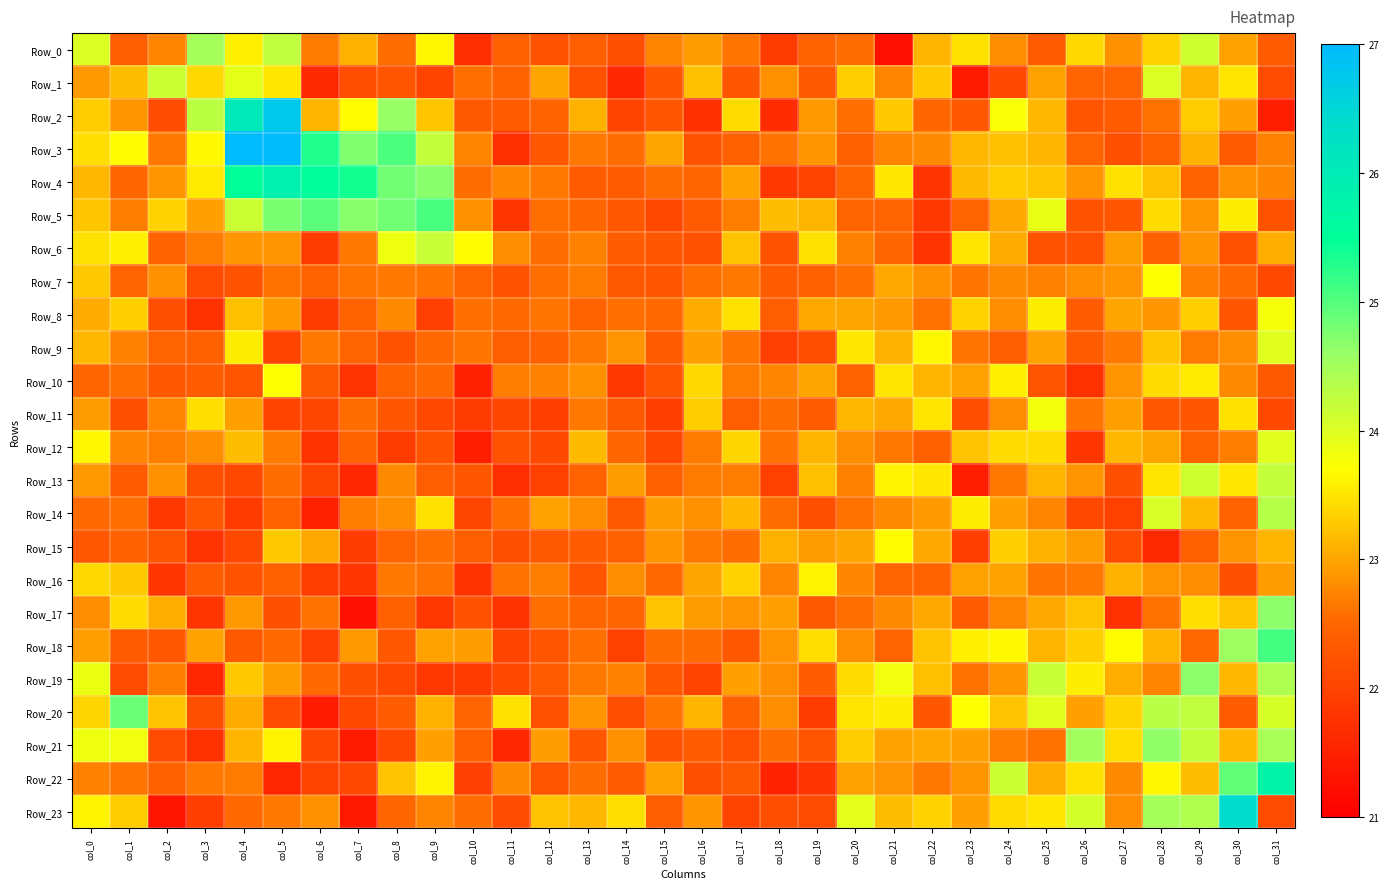

Reading left to right, transcribe all the data shown in this chart.

Row_0: col_0=24.0	col_1=22.4	col_2=22.7	col_3=24.5	col_4=23.6	col_5=24.2	col_6=22.7	col_7=23.1	col_8=22.6	col_9=23.6	col_10=21.7	col_11=22.4	col_12=22.2	col_13=22.4	col_14=22.2	col_15=22.8	col_16=22.9	col_17=22.6	col_18=21.9	col_19=22.5	col_20=22.6	col_21=21.3	col_22=23.1	col_23=23.5	col_24=22.8	col_25=22.3	col_26=23.4	col_27=22.8	col_28=23.4	col_29=24.1	col_30=23.0	col_31=22.4
Row_1: col_0=22.9	col_1=23.2	col_2=24.1	col_3=23.4	col_4=23.9	col_5=23.5	col_6=21.6	col_7=22.2	col_8=22.2	col_9=22.0	col_10=22.6	col_11=22.5	col_12=23.0	col_13=22.2	col_14=21.6	col_15=22.3	col_16=23.2	col_17=22.3	col_18=22.8	col_19=22.3	col_20=23.3	col_21=22.8	col_22=23.3	col_23=21.4	col_24=22.1	col_25=23.0	col_26=22.5	col_27=22.5	col_28=24.0	col_29=23.1	col_30=23.5	col_31=22.1
Row_2: col_0=23.3	col_1=22.9	col_2=22.1	col_3=24.3	col_4=26.1	col_5=26.7	col_6=23.1	col_7=23.7	col_8=24.6	col_9=23.3	col_10=22.3	col_11=22.4	col_12=22.5	col_13=23.1	col_14=22.0	col_15=22.3	col_16=21.7	col_17=23.4	col_18=21.7	col_19=22.9	col_20=22.6	col_21=23.3	col_22=22.5	col_23=22.3	col_24=23.7	col_25=23.1	col_26=22.3	col_27=22.4	col_28=22.6	col_29=23.3	col_30=23.0	col_31=21.5
Row_3: col_0=23.5	col_1=23.7	col_2=22.7	col_3=23.7	col_4=27.3	col_5=27.0	col_6=25.3	col_7=24.7	col_8=25.0	col_9=24.2	col_10=22.8	col_11=21.7	col_12=22.3	col_13=22.7	col_14=22.6	col_15=23.0	col_16=22.2	col_17=22.4	col_18=22.6	col_19=22.9	col_20=22.4	col_21=22.7	col_22=22.8	col_23=23.1	col_24=23.2	col_25=23.1	col_26=22.5	col_27=22.2	col_28=22.4	col_29=23.1	col_30=22.4	col_31=22.7
Row_4: col_0=23.1	col_1=22.5	col_2=22.9	col_3=23.6	col_4=25.5	col_5=25.9	col_6=25.5	col_7=25.4	col_8=24.8	col_9=24.7	col_10=22.5	col_11=22.7	col_12=22.7	col_13=22.4	col_14=22.3	col_15=22.6	col_16=22.5	col_17=23.0	col_18=21.9	col_19=22.0	col_20=22.5	col_21=23.5	col_22=21.8	col_23=23.2	col_24=23.3	col_25=23.3	col_26=22.9	col_27=23.5	col_28=23.2	col_29=22.5	col_30=22.8	col_31=22.8
Row_5: col_0=23.3	col_1=22.7	col_2=23.3	col_3=23.0	col_4=24.2	col_5=24.8	col_6=25.0	col_7=24.7	col_8=24.8	col_9=25.1	col_10=22.8	col_11=21.8	col_12=22.6	col_13=22.5	col_14=22.3	col_15=22.1	col_16=22.3	col_17=22.7	col_18=23.2	col_19=23.1	col_20=22.5	col_21=22.5	col_22=21.9	col_23=22.5	col_24=23.0	col_25=23.9	col_26=22.2	col_27=22.3	col_28=23.4	col_29=22.9	col_30=23.6	col_31=22.2
Row_6: col_0=23.5	col_1=23.6	col_2=22.5	col_3=22.7	col_4=22.9	col_5=22.9	col_6=21.9	col_7=22.6	col_8=23.8	col_9=24.2	col_10=23.7	col_11=22.8	col_12=22.6	col_13=22.7	col_14=22.3	col_15=22.3	col_16=22.2	col_17=23.2	col_18=22.2	col_19=23.5	col_20=22.7	col_21=22.5	col_22=21.8	col_23=23.5	col_24=23.0	col_25=22.2	col_26=22.2	col_27=22.9	col_28=22.4	col_29=22.9	col_30=22.2	col_31=23.1
Row_7: col_0=23.3	col_1=22.5	col_2=22.8	col_3=22.1	col_4=22.2	col_5=22.6	col_6=22.5	col_7=22.6	col_8=22.6	col_9=22.6	col_10=22.5	col_11=22.2	col_12=22.6	col_13=22.7	col_14=22.3	col_15=22.3	col_16=22.6	col_17=22.7	col_18=22.3	col_19=22.4	col_20=22.6	col_21=23.0	col_22=22.8	col_23=22.6	col_24=22.8	col_25=22.7	col_26=22.8	col_27=22.9	col_28=23.7	col_29=22.7	col_30=22.5	col_31=22.1
Row_8: col_0=23.0	col_1=23.3	col_2=22.2	col_3=21.7	col_4=23.2	col_5=22.9	col_6=21.9	col_7=22.5	col_8=22.8	col_9=21.9	col_10=22.6	col_11=22.5	col_12=22.6	col_13=22.5	col_14=22.6	col_15=22.5	col_16=23.0	col_17=23.5	col_18=22.4	col_19=23.0	col_20=23.0	col_21=22.9	col_22=22.6	col_23=23.4	col_24=22.8	col_25=23.6	col_26=22.4	col_27=23.0	col_28=22.9	col_29=23.3	col_30=22.3	col_31=23.8
Row_9: col_0=23.2	col_1=22.7	col_2=22.5	col_3=22.4	col_4=23.6	col_5=22.0	col_6=22.7	col_7=22.5	col_8=22.2	col_9=22.5	col_10=22.6	col_11=22.4	col_12=22.4	col_13=22.7	col_14=22.9	col_15=22.4	col_16=23.0	col_17=22.6	col_18=22.0	col_19=22.2	col_20=23.5	col_21=23.1	col_22=23.6	col_23=22.6	col_24=22.4	col_25=23.0	col_26=22.3	col_27=22.7	col_28=23.3	col_29=22.7	col_30=22.8	col_31=24.0
Row_10: col_0=22.5	col_1=22.6	col_2=22.3	col_3=22.4	col_4=22.2	col_5=23.7	col_6=22.3	col_7=21.8	col_8=22.5	col_9=22.5	col_10=21.5	col_11=22.7	col_12=22.7	col_13=22.8	col_14=21.8	col_15=22.2	col_16=23.4	col_17=22.7	col_18=22.8	col_19=23.0	col_20=22.5	col_21=23.5	col_22=23.1	col_23=23.0	col_24=23.6	col_25=22.2	col_26=21.7	col_27=22.9	col_28=23.4	col_29=23.6	col_30=22.8	col_31=22.3
Row_11: col_0=22.9	col_1=22.2	col_2=22.7	col_3=23.5	col_4=23.0	col_5=22.0	col_6=22.0	col_7=22.6	col_8=22.3	col_9=22.1	col_10=21.9	col_11=22.0	col_12=21.9	col_13=22.7	col_14=22.3	col_15=21.9	col_16=23.3	col_17=22.4	col_18=22.6	col_19=22.4	col_20=23.2	col_21=23.0	col_22=23.5	col_23=22.1	col_24=22.8	col_25=23.8	col_26=22.6	col_27=23.0	col_28=22.3	col_29=22.3	col_30=23.5	col_31=22.1
Row_12: col_0=23.6	col_1=22.8	col_2=22.7	col_3=22.8	col_4=23.2	col_5=22.7	col_6=21.8	col_7=22.5	col_8=21.9	col_9=22.2	col_10=21.5	col_11=22.2	col_12=22.1	col_13=23.2	col_14=22.5	col_15=22.1	col_16=22.7	col_17=23.4	col_18=22.6	col_19=23.1	col_20=22.8	col_21=22.7	col_22=22.5	col_23=23.2	col_24=23.4	col_25=23.4	col_26=21.8	col_27=23.2	col_28=23.0	col_29=22.5	col_30=22.7	col_31=24.0
Row_13: col_0=22.9	col_1=22.3	col_2=22.8	col_3=22.2	col_4=22.1	col_5=22.6	col_6=22.1	col_7=21.6	col_8=22.8	col_9=22.4	col_10=22.3	col_11=21.7	col_12=22.0	col_13=22.5	col_14=22.9	col_15=22.4	col_16=22.7	col_17=22.7	col_18=22.0	col_19=23.2	col_20=22.7	col_21=23.6	col_22=23.5	col_23=21.4	col_24=22.7	col_25=23.1	col_26=22.9	col_27=22.2	col_28=23.5	col_29=24.1	col_30=23.5	col_31=24.2
Row_14: col_0=22.5	col_1=22.6	col_2=21.8	col_3=22.3	col_4=21.9	col_5=22.5	col_6=21.5	col_7=22.7	col_8=22.8	col_9=23.5	col_10=22.0	col_11=22.6	col_12=23.0	col_13=22.8	col_14=22.3	col_15=22.9	col_16=22.8	col_17=23.1	col_18=22.6	col_19=22.2	col_20=22.6	col_21=22.8	col_22=22.9	col_23=23.6	col_24=22.9	col_25=22.7	col_26=22.1	col_27=22.0	col_28=24.0	col_29=23.2	col_30=22.5	col_31=24.3
Row_15: col_0=22.3	col_1=22.4	col_2=22.2	col_3=21.8	col_4=22.1	col_5=23.3	col_6=23.0	col_7=21.9	col_8=22.5	col_9=22.6	col_10=22.4	col_11=22.2	col_12=22.3	col_13=22.4	col_14=22.4	col_15=22.9	col_16=22.6	col_17=22.6	col_18=23.1	col_19=22.9	col_20=23.0	col_21=23.7	col_22=23.0	col_23=21.9	col_24=23.3	col_25=23.1	col_26=22.9	col_27=22.1	col_28=21.6	col_29=22.4	col_30=22.9	col_31=23.1
Row_16: col_0=23.4	col_1=23.3	col_2=21.8	col_3=22.3	col_4=22.2	col_5=22.5	col_6=21.9	col_7=21.8	col_8=22.6	col_9=22.6	col_10=21.8	col_11=22.6	col_12=22.7	col_13=22.3	col_14=22.8	col_15=22.5	col_16=23.0	col_17=23.3	col_18=22.7	col_19=23.6	col_20=22.8	col_21=22.5	col_22=22.5	col_23=23.0	col_24=23.0	col_25=22.6	col_26=22.7	col_27=23.1	col_28=22.9	col_29=22.8	col_30=22.2	col_31=22.9
Row_17: col_0=22.8	col_1=23.4	col_2=23.1	col_3=21.8	col_4=22.9	col_5=22.2	col_6=22.6	col_7=21.2	col_8=22.4	col_9=21.8	col_10=22.2	col_11=21.8	col_12=22.6	col_13=22.5	col_14=22.5	col_15=23.2	col_16=22.9	col_17=22.9	col_18=23.0	col_19=22.3	col_20=22.6	col_21=22.8	col_22=23.0	col_23=22.3	col_24=22.8	col_25=23.0	col_26=23.2	col_27=21.7	col_28=22.6	col_29=23.4	col_30=23.3	col_31=24.7
Row_18: col_0=22.9	col_1=22.4	col_2=22.3	col_3=23.0	col_4=22.3	col_5=22.5	col_6=21.9	col_7=22.9	col_8=22.3	col_9=23.0	col_10=22.9	col_11=22.0	col_12=22.3	col_13=22.6	col_14=22.0	col_15=22.6	col_16=22.6	col_17=22.3	col_18=22.9	col_19=23.5	col_20=22.8	col_21=22.5	col_22=23.2	col_23=23.6	col_24=23.7	col_25=23.1	col_26=23.3	col_27=23.7	col_28=23.1	col_29=22.5	col_30=24.5	col_31=25.1
Row_19: col_0=23.9	col_1=22.1	col_2=22.7	col_3=21.6	col_4=23.3	col_5=22.9	col_6=22.5	col_7=22.2	col_8=22.1	col_9=21.8	col_10=21.9	col_11=22.1	col_12=22.4	col_13=22.6	col_14=22.7	col_15=22.3	col_16=22.0	col_17=22.9	col_18=22.8	col_19=22.4	col_20=23.4	col_21=23.8	col_22=23.2	col_23=22.6	col_24=22.9	col_25=24.2	col_26=23.6	col_27=23.1	col_28=22.8	col_29=24.7	col_30=23.1	col_31=24.4
Row_20: col_0=23.4	col_1=24.9	col_2=23.2	col_3=22.2	col_4=23.1	col_5=22.1	col_6=21.4	col_7=22.1	col_8=22.4	col_9=23.1	col_10=22.5	col_11=23.5	col_12=22.2	col_13=22.9	col_14=22.2	col_15=22.6	col_16=23.1	col_17=22.4	col_18=22.8	col_19=21.9	col_20=23.5	col_21=23.6	col_22=22.3	col_23=23.7	col_24=23.2	col_25=24.0	col_26=23.0	col_27=23.4	col_28=24.3	col_29=24.2	col_30=22.3	col_31=24.1
Row_21: col_0=23.8	col_1=23.8	col_2=22.1	col_3=21.7	col_4=23.1	col_5=23.6	col_6=22.1	col_7=21.4	col_8=22.1	col_9=23.0	col_10=22.4	col_11=21.6	col_12=22.9	col_13=22.3	col_14=22.8	col_15=22.2	col_16=22.4	col_17=22.2	col_18=22.6	col_19=22.3	col_20=23.3	col_21=23.0	col_22=23.0	col_23=23.0	col_24=22.7	col_25=22.6	col_26=24.5	col_27=23.4	col_28=24.6	col_29=24.2	col_30=23.1	col_31=24.5
Row_22: col_0=22.7	col_1=22.6	col_2=22.4	col_3=22.7	col_4=22.7	col_5=21.6	col_6=22.0	col_7=22.1	col_8=23.2	col_9=23.6	col_10=21.9	col_11=22.8	col_12=22.2	col_13=22.6	col_14=22.4	col_15=23.0	col_16=22.2	col_17=22.3	col_18=21.5	col_19=21.8	col_20=23.0	col_21=22.9	col_22=22.7	col_23=22.9	col_24=24.1	col_25=23.1	col_26=23.5	col_27=22.8	col_28=23.6	col_29=23.2	col_30=24.9	col_31=25.8
Row_23: col_0=23.6	col_1=23.3	col_2=21.3	col_3=21.9	col_4=22.5	col_5=22.6	col_6=22.8	col_7=21.4	col_8=22.5	col_9=22.8	col_10=22.6	col_11=22.1	col_12=23.2	col_13=23.2	col_14=23.5	col_15=22.4	col_16=22.9	col_17=22.0	col_18=22.2	col_19=22.1	col_20=23.9	col_21=23.2	col_22=23.4	col_23=23.0	col_24=23.4	col_25=23.5	col_26=24.1	col_27=22.8	col_28=24.5	col_29=24.4	col_30=26.4	col_31=22.1